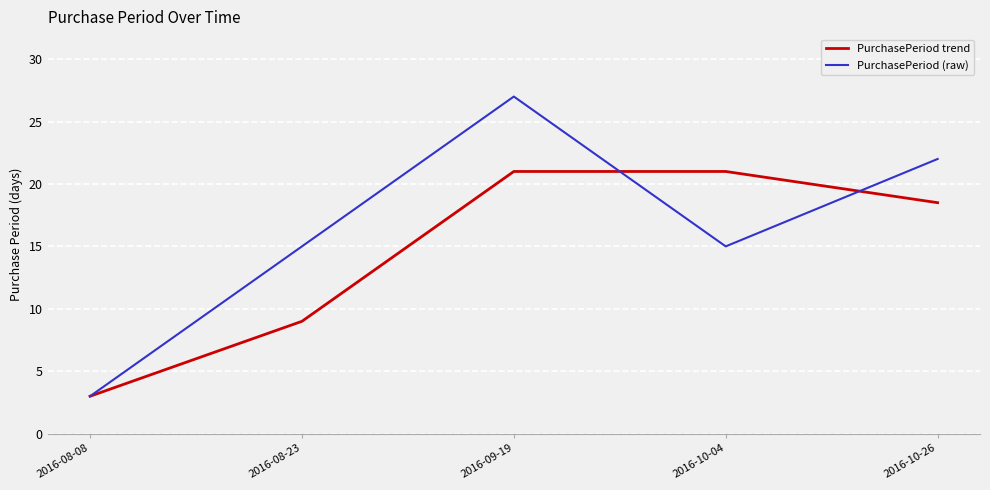

Count the PurchasePeriod trend values in the range 9 to 21.

4